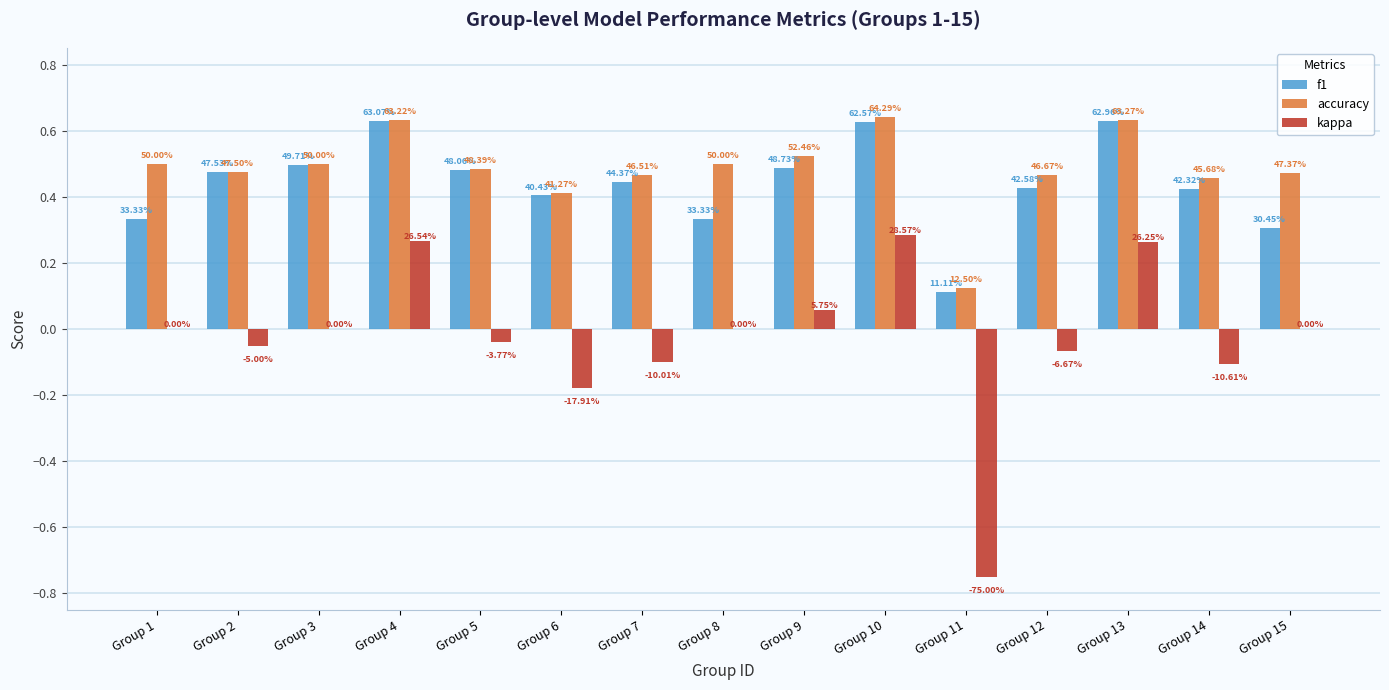

Reading left to right, extract all data points from this chart.

f1: Group 1=0.3	Group 2=0.5	Group 3=0.5	Group 4=0.6	Group 5=0.5	Group 6=0.4	Group 7=0.4	Group 8=0.3	Group 9=0.5	Group 10=0.6	Group 11=0.1	Group 12=0.4	Group 13=0.6	Group 14=0.4	Group 15=0.3
accuracy: Group 1=0.5	Group 2=0.5	Group 3=0.5	Group 4=0.6	Group 5=0.5	Group 6=0.4	Group 7=0.5	Group 8=0.5	Group 9=0.5	Group 10=0.6	Group 11=0.1	Group 12=0.5	Group 13=0.6	Group 14=0.5	Group 15=0.5
kappa: Group 1=0.0	Group 2=-0.1	Group 3=0.0	Group 4=0.3	Group 5=-0.0	Group 6=-0.2	Group 7=-0.1	Group 8=0.0	Group 9=0.1	Group 10=0.3	Group 11=-0.8	Group 12=-0.1	Group 13=0.3	Group 14=-0.1	Group 15=0.0